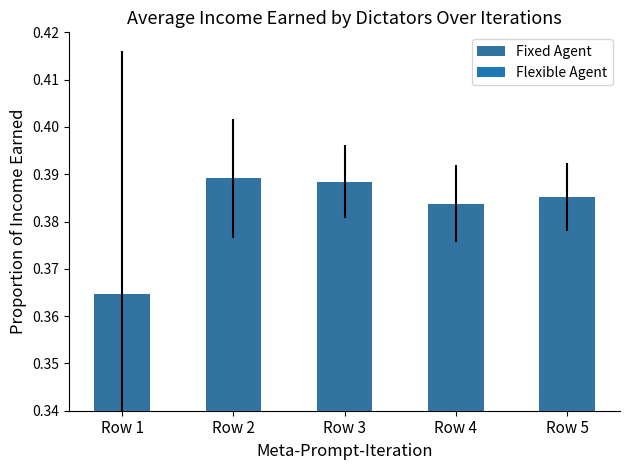

Rank the categories by value from lowest to highest.

Row 1, Row 4, Row 5, Row 3, Row 2